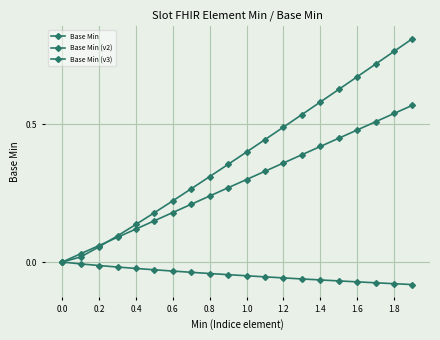

How many data points does each series have?

20